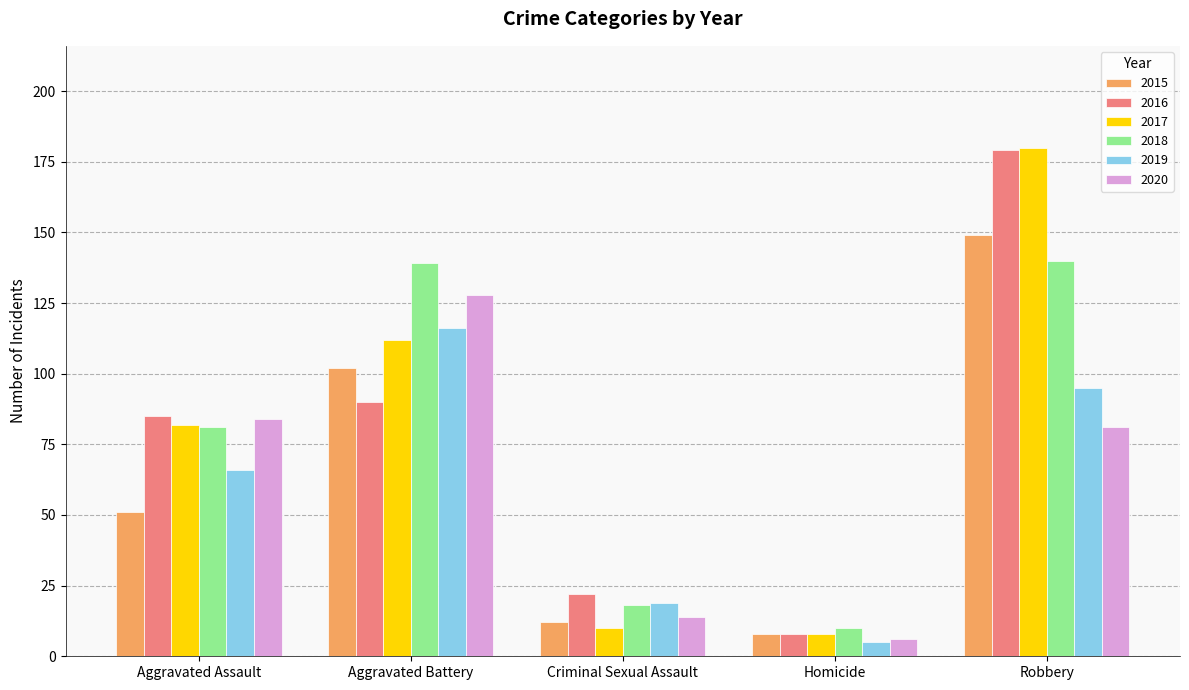

What are all the series names shown in the legend?

2015, 2016, 2017, 2018, 2019, 2020